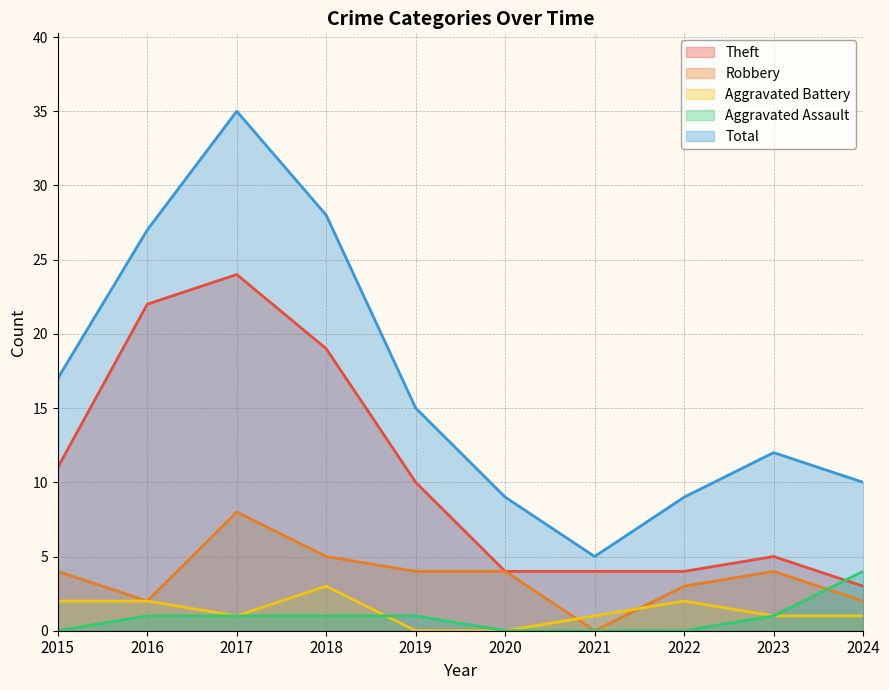

Where do Aggravated Battery and Robbery first cross each other?

2020 and 2021